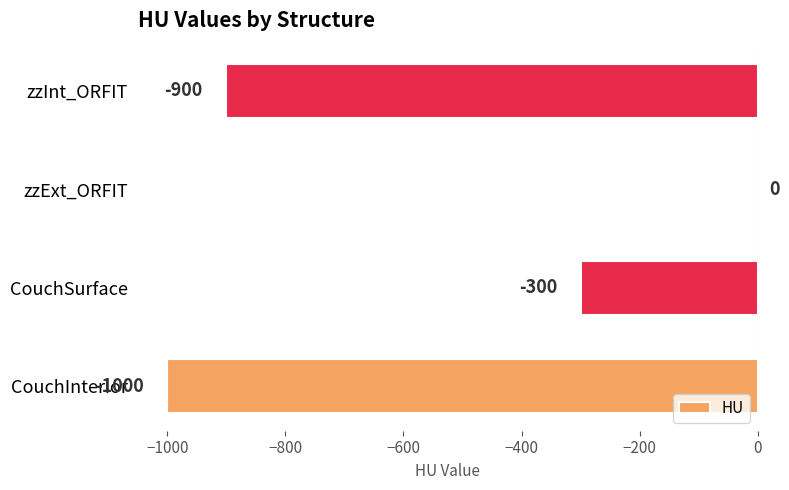

Count the values in the range -900 to 0.

3